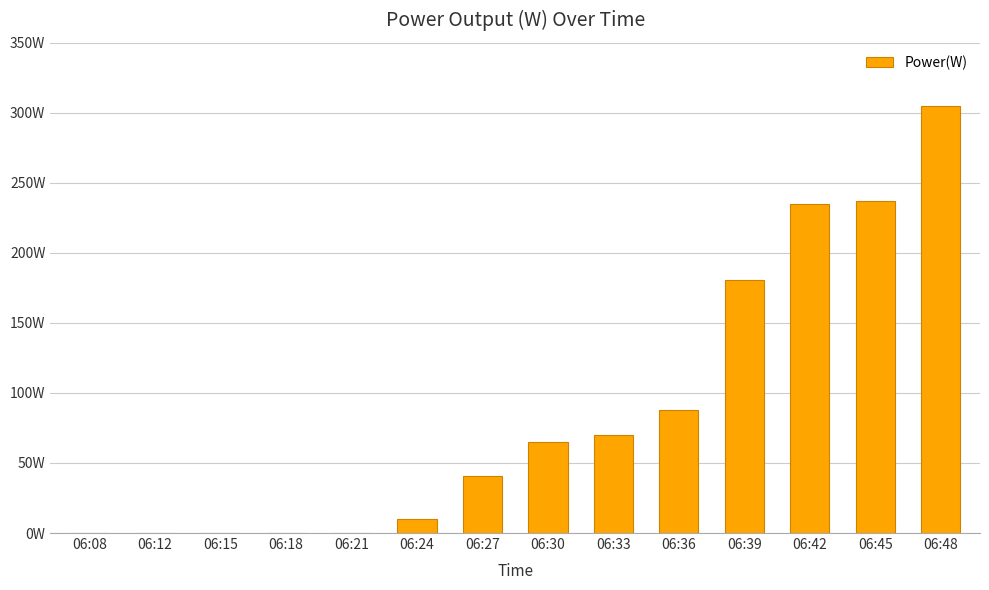

The value at 06:15 is 97. True or false?

False